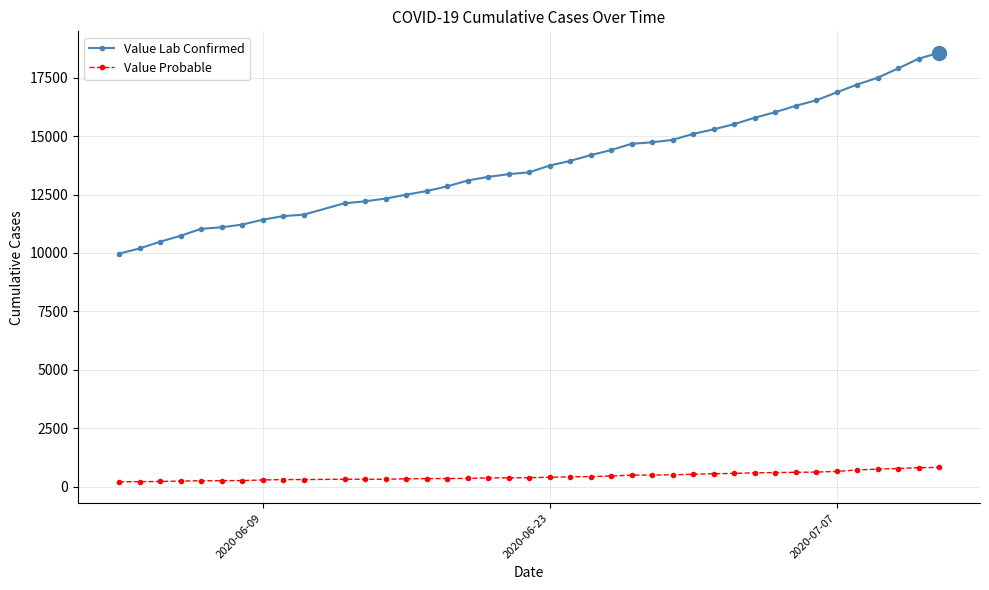

How many lines are shown in the chart?

2